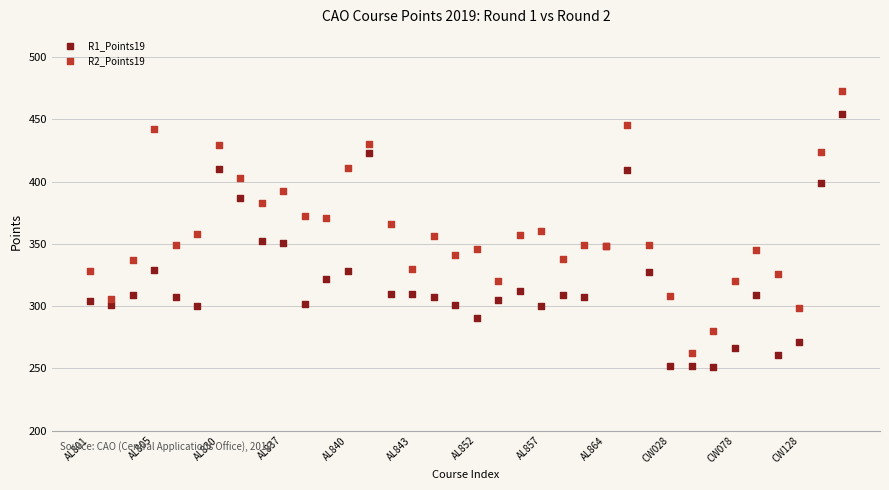

Which series reaches the maximum Y coordinate?

R2_Points19